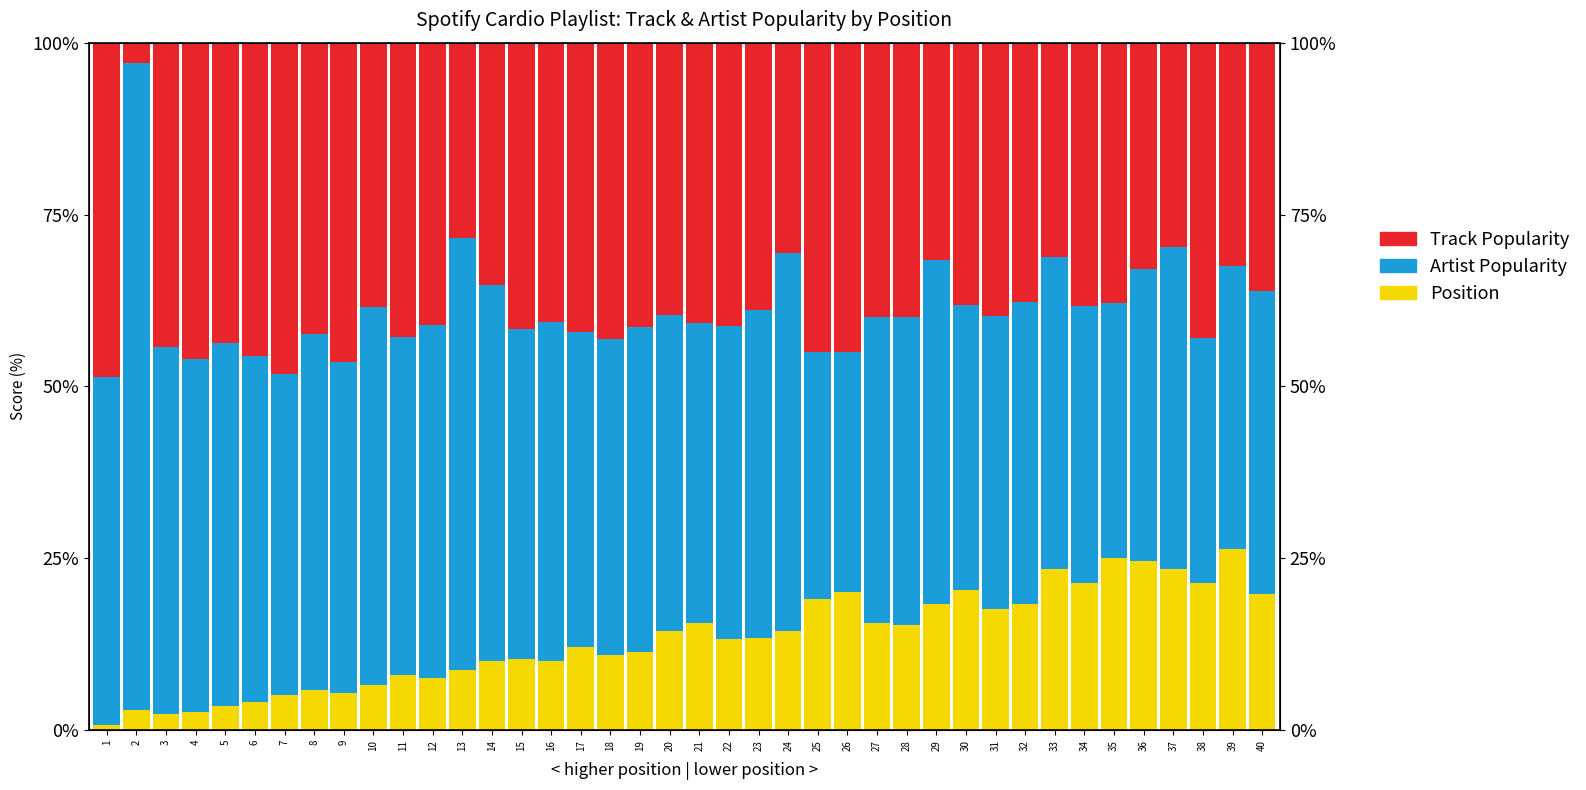

Reading left to right, list all the values displayed in this chart.

Position: 0.7	2.9	2.3	2.6	3.5	4.0	5.1	5.8	5.4	6.6	8.0	7.6	8.8	10.1	10.4	10.0	12.1	10.9	11.4	14.4	15.6	13.3	13.4	14.4	19.1	20.2	15.6	15.3	18.4	20.4	17.6	18.3	23.4	21.4	25.0	24.7	23.4	21.5	26.4	19.8
Artist Popularity: 50.7	94.2	53.4	51.3	52.8	50.3	46.7	51.8	48.2	55.0	49.3	51.3	62.8	54.7	47.9	49.4	45.7	46.1	47.3	46.0	43.7	45.5	47.7	55.1	35.9	34.9	44.5	44.8	50.0	41.5	42.6	44.0	45.4	40.3	37.1	42.5	46.8	35.6	41.2	44.1
Track Popularity: 48.6	2.9	44.3	46.1	43.7	45.6	48.2	42.3	46.4	38.4	42.8	41.1	28.4	35.3	41.7	40.6	42.1	43.0	41.3	39.6	40.7	41.2	39.0	30.5	45.0	45.0	39.9	39.9	31.6	38.1	39.8	37.7	31.2	38.4	37.9	32.9	29.7	42.9	32.4	36.1